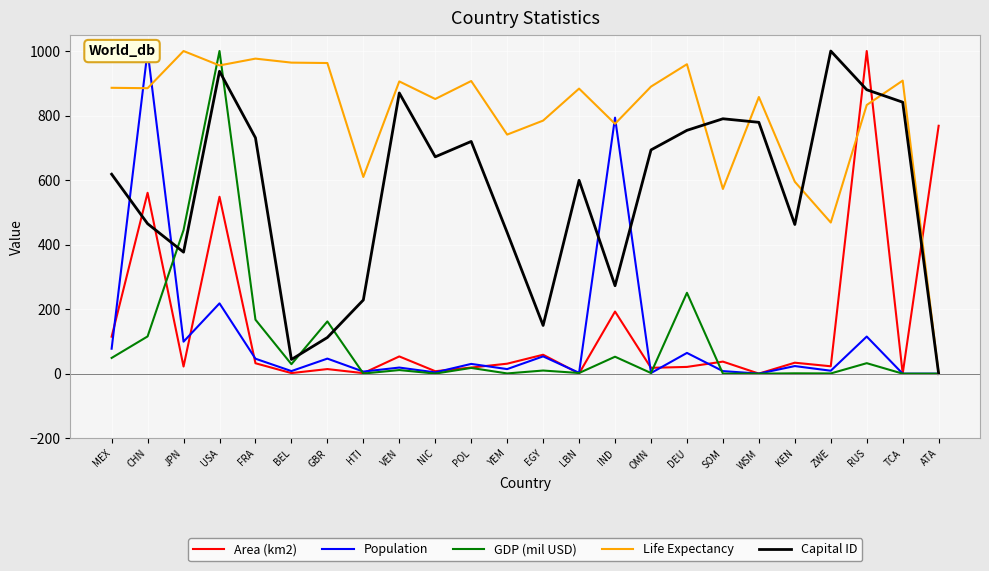

Reading left to right, extract all data points from this chart.

Area (km2): 114.7	560.6	22.1	548.4	32.3	1.8	14.2	1.6	53.4	7.6	18.9	30.9	58.6	0.6	192.5	18.1	20.9	37.3	0.2	34.0	22.9	1000.0	0.0	768.4
Population: 77.4	1000.0	99.2	217.9	46.4	8.0	46.7	6.4	18.9	4.0	30.3	14.2	53.6	2.6	793.4	2.0	64.3	7.9	0.1	23.5	9.1	115.0	0.0	0.0
GDP (mil USD): 48.8	115.4	445.0	1000.0	167.4	29.3	162.0	0.4	11.2	0.2	17.8	0.7	9.7	2.0	52.5	2.0	250.7	0.1	0.0	1.1	0.7	32.5	0.0	0.0
Life Expectancy: 886.0	884.8	1000.0	955.4	976.5	964.1	962.8	609.7	905.8	851.3	907.1	741.0	784.4	883.5	774.5	889.7	959.1	572.5	857.5	594.8	468.4	832.7	908.3	0.0
Capital ID: 618.2	464.8	376.6	937.3	731.1	44.0	112.1	228.4	870.0	672.1	719.8	437.6	149.5	599.3	272.6	693.5	754.2	790.1	779.0	462.4	1000.0	880.0	841.4	0.0